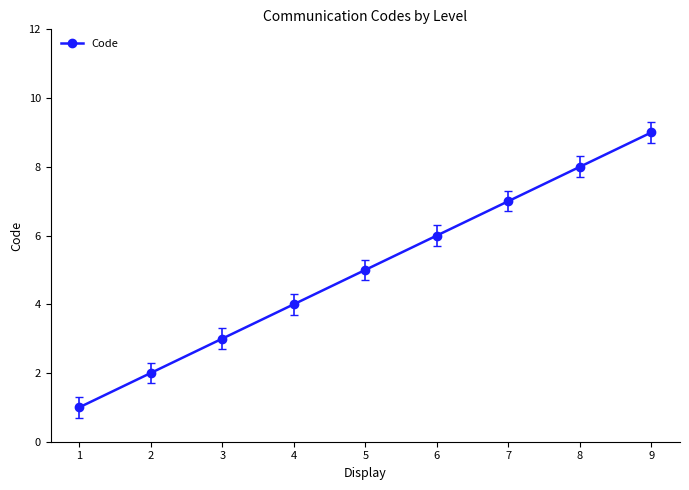

How many categories are shown in the chart?

9